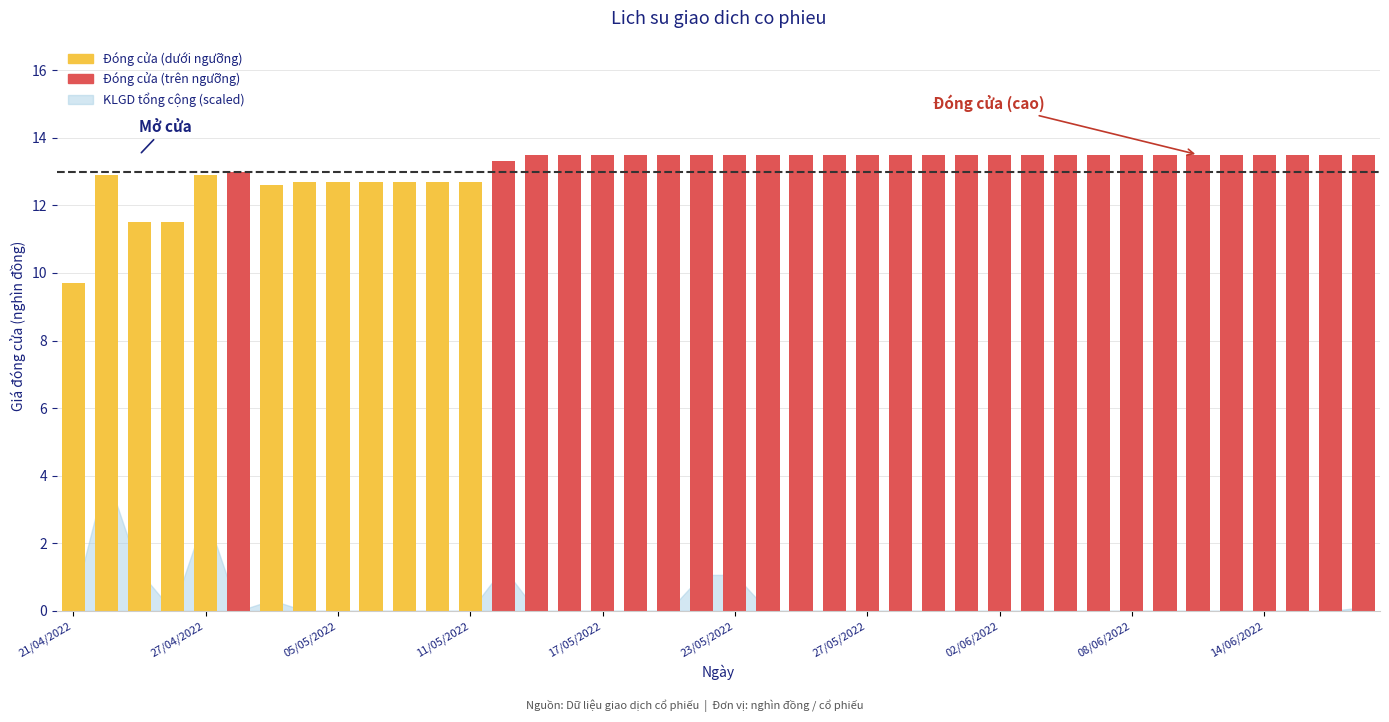

What is the value of the 16th bar from the left?

13.5